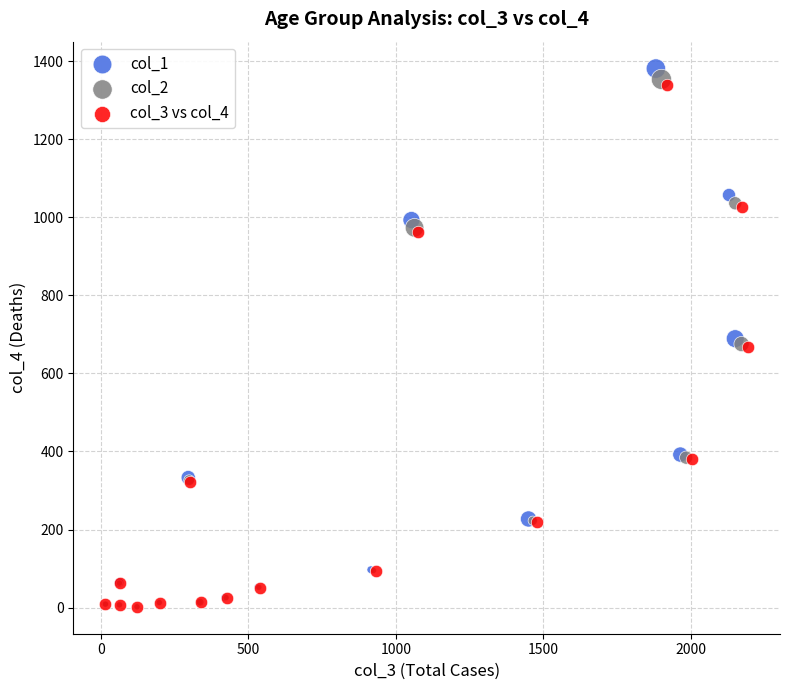

What are all the series names shown in the legend?

col_1, col_2, col_3 vs col_4